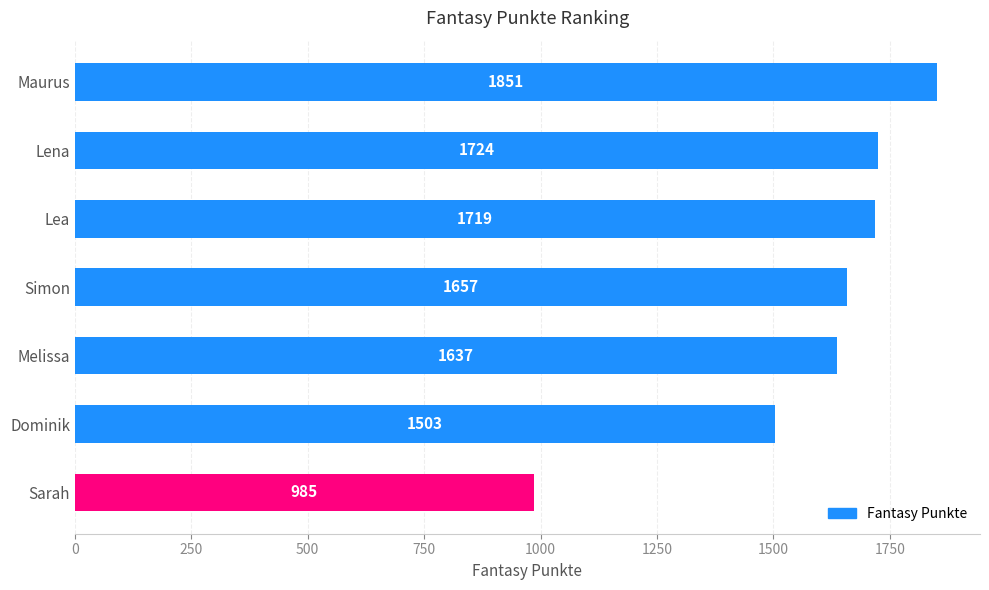

Between Melissa and Sarah, which is larger?

Melissa